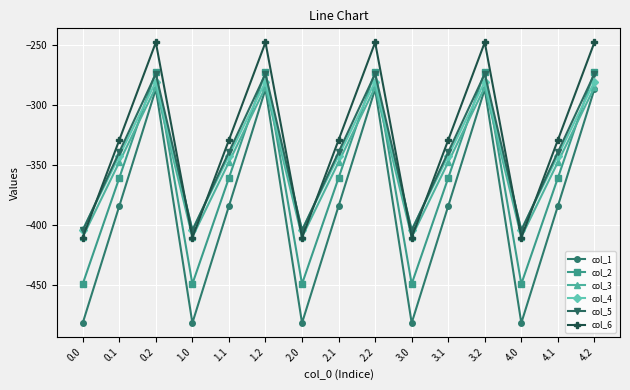

What is the value of the col_4 point at the 11th from the left?

-342.7